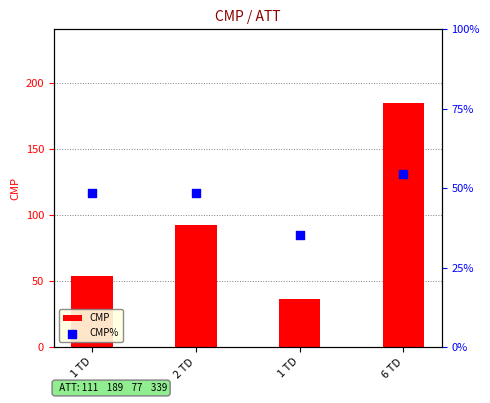

What is the total value across all series at 1 TD?

102.6